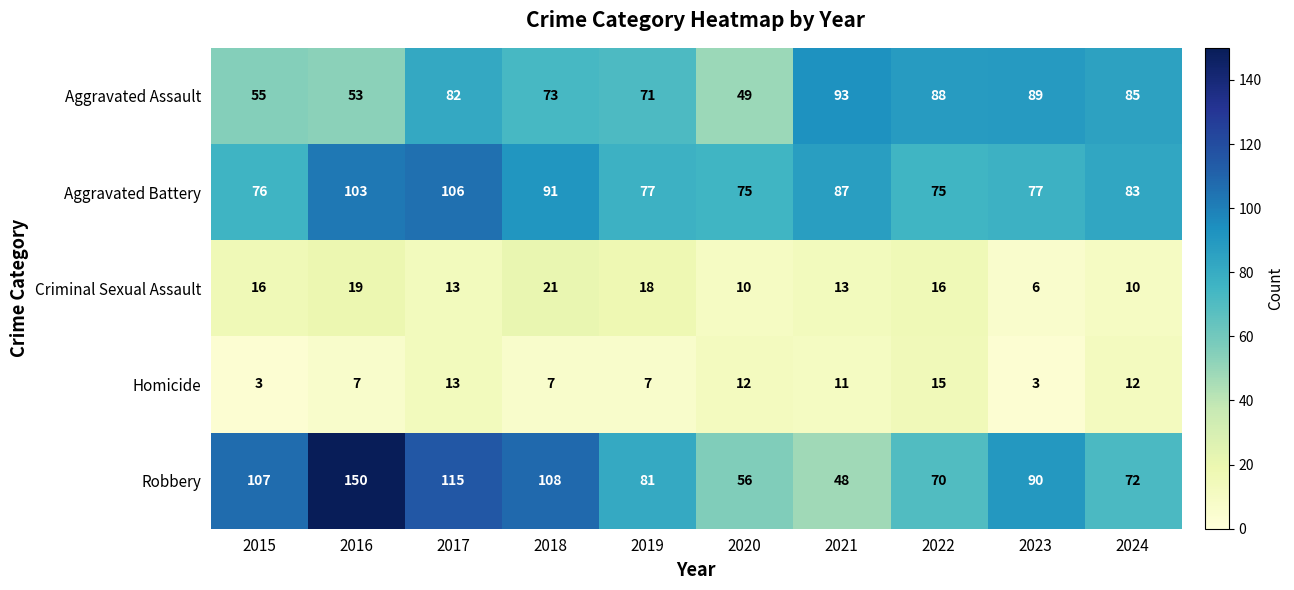

How many distinct data groups are displayed?

5